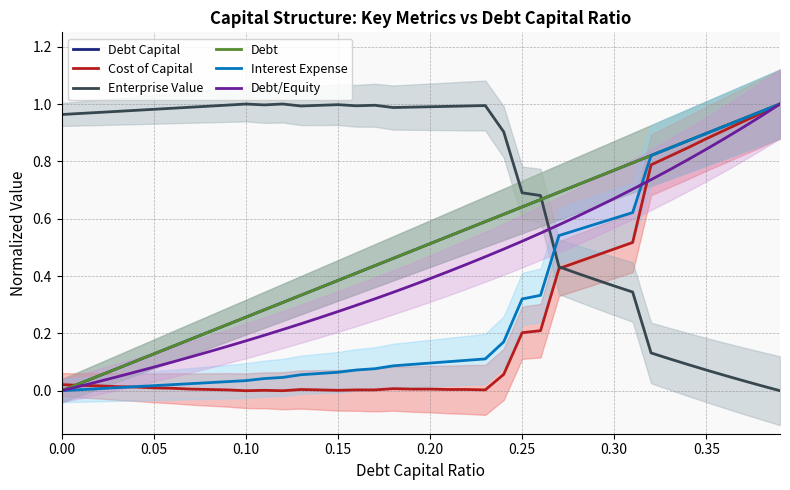

At how many categories does at least one series exceed 0?

40